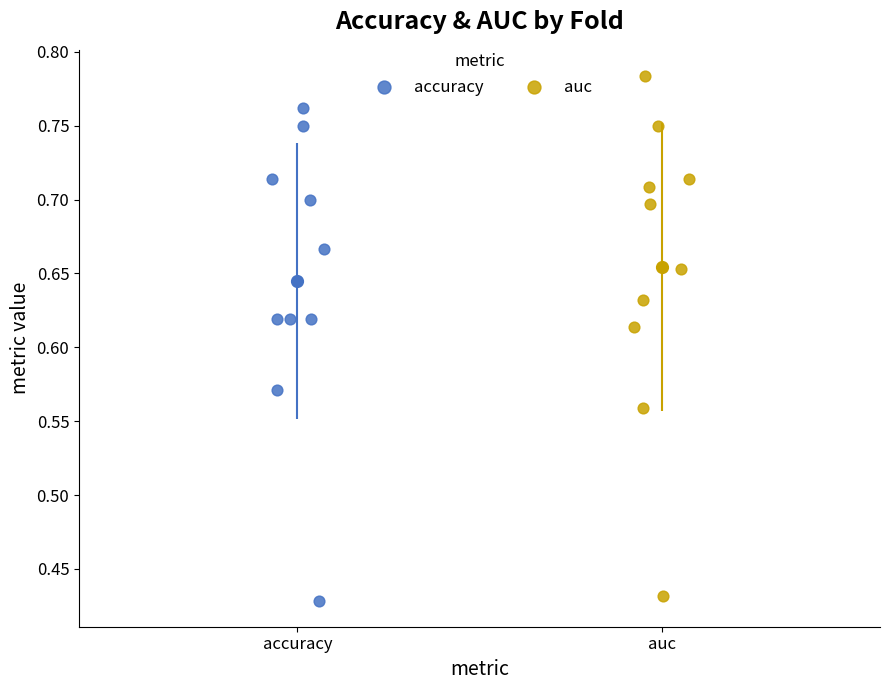

Which series reaches the minimum Y coordinate?

accuracy